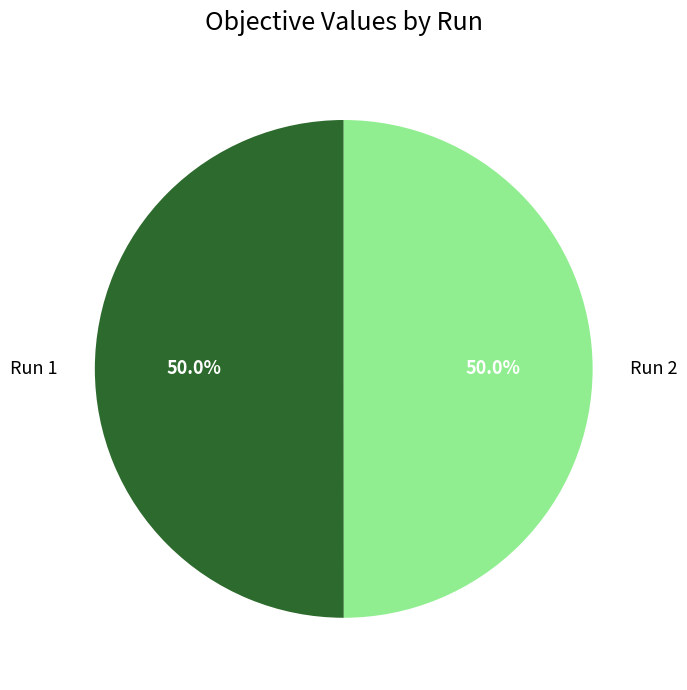

To the nearest percent, what portion does Run 1 represent?

50%